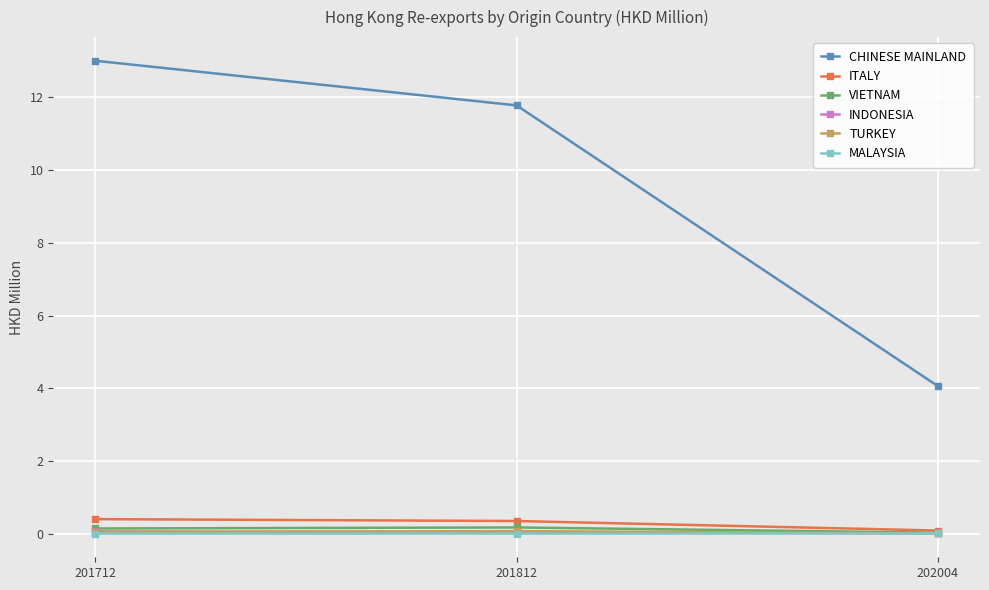

What is the total value across all series at 202004?

4.2